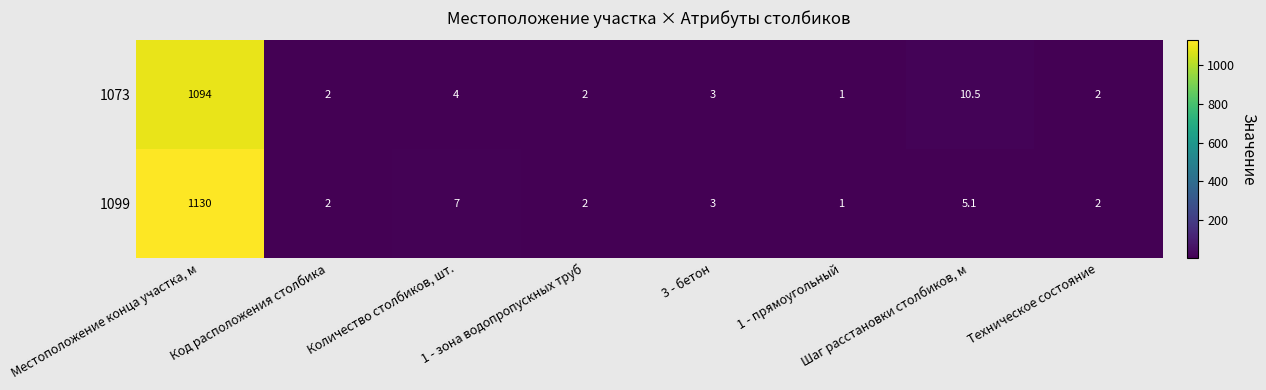

Which category has the lowest value across all series?

1 - прямоугольный